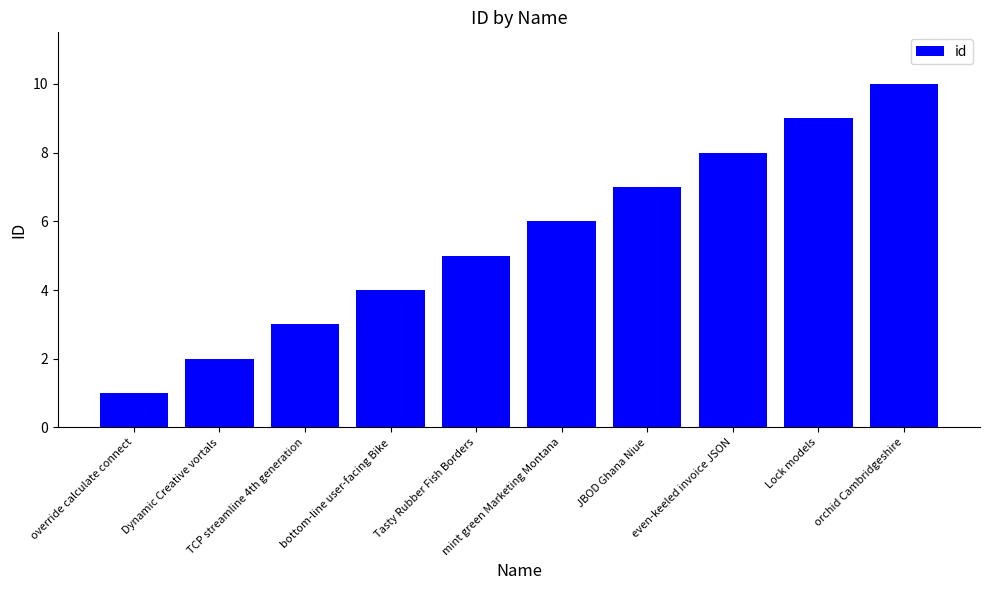

Are the bars horizontal?

No